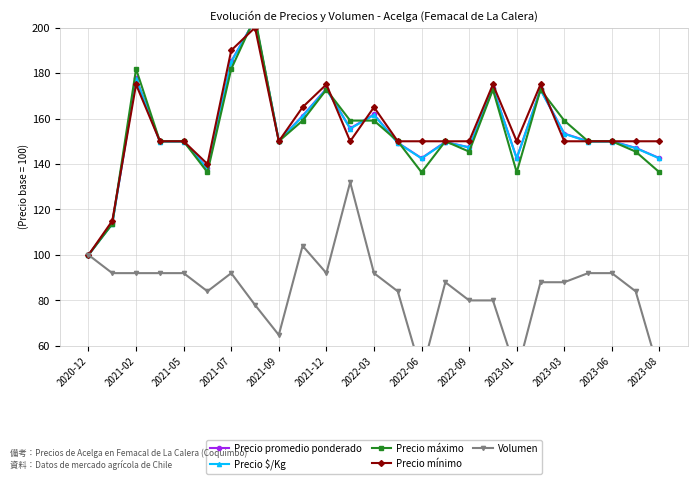

Is it true that Precio mínimo equals 150.0 at 2021-05?

True